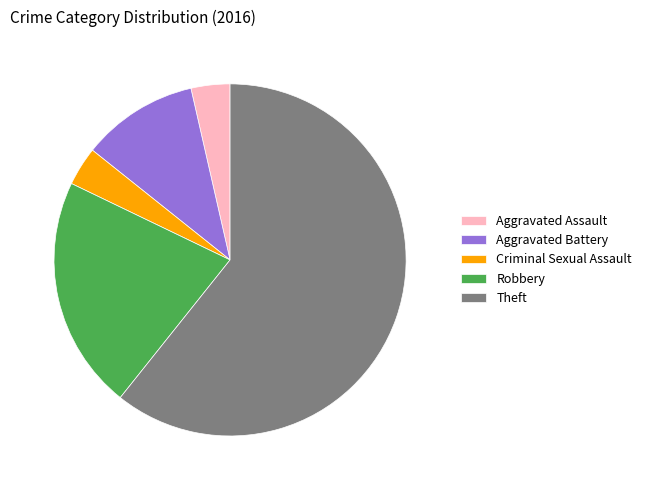

Do Aggravated Assault and Theft together represent more than half of the pie?

Yes